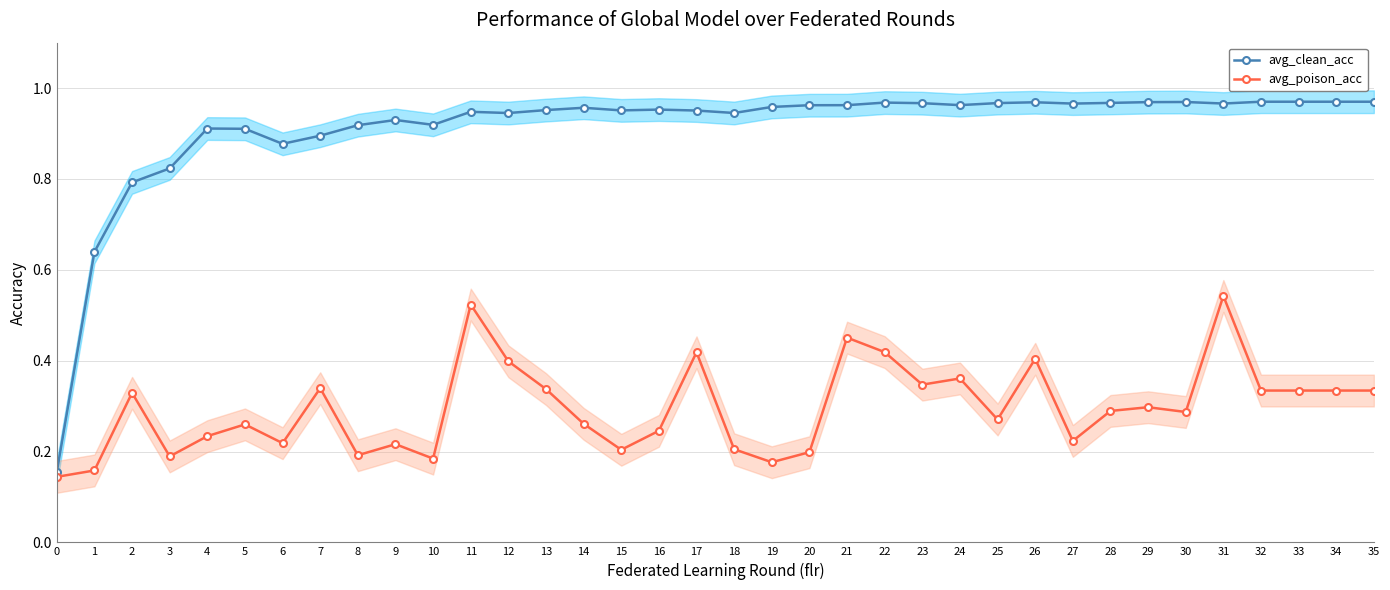

What is the value of the avg_clean_acc point at the 34th from the left?

1.0